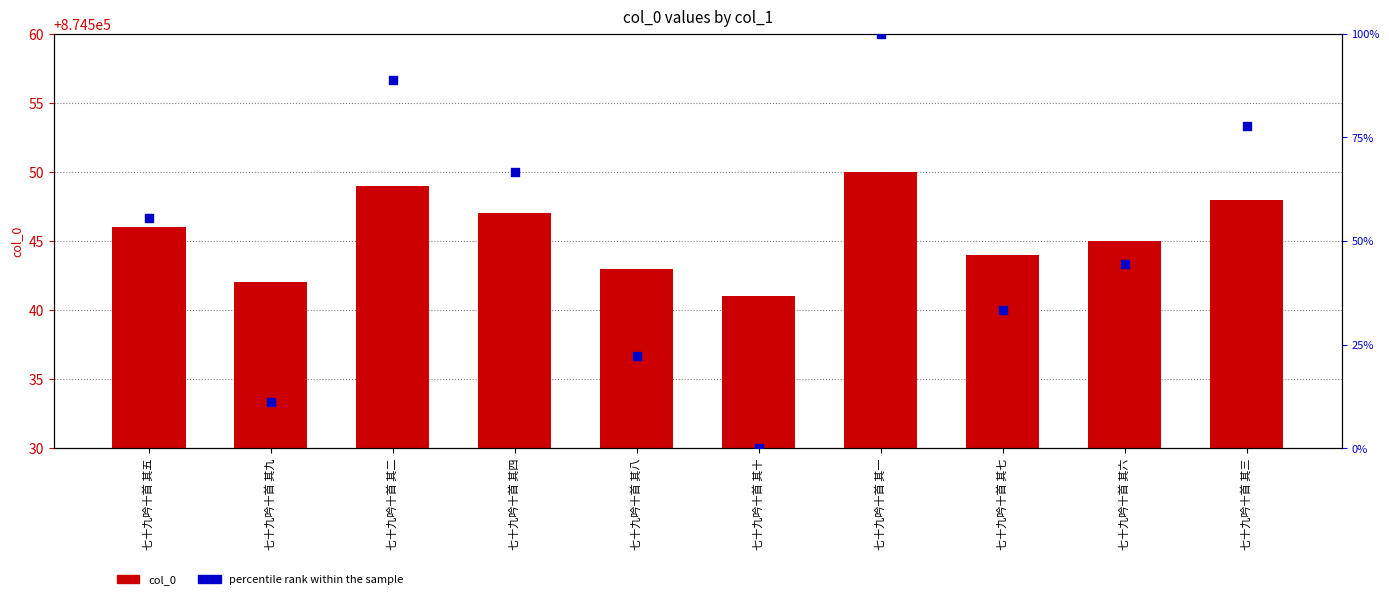

What is the total value across all series at 七十九吟十首 其十?

874541.0